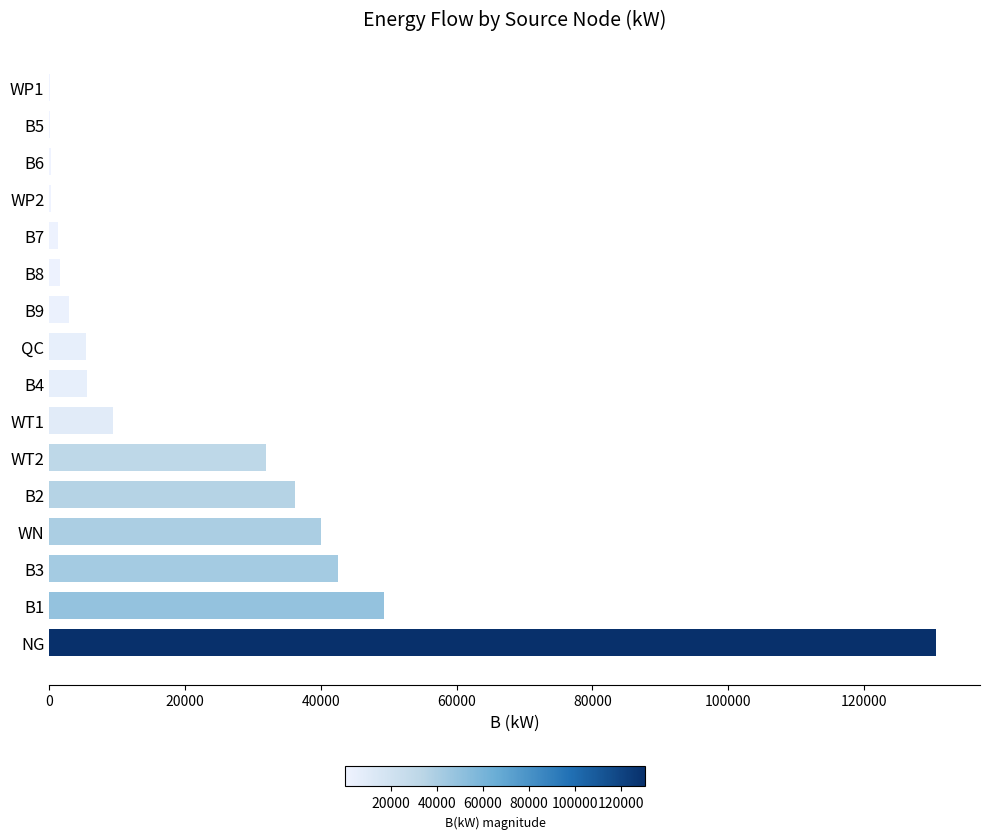

Approximately how many times larger is the value at B4 compared to B9?

1.9